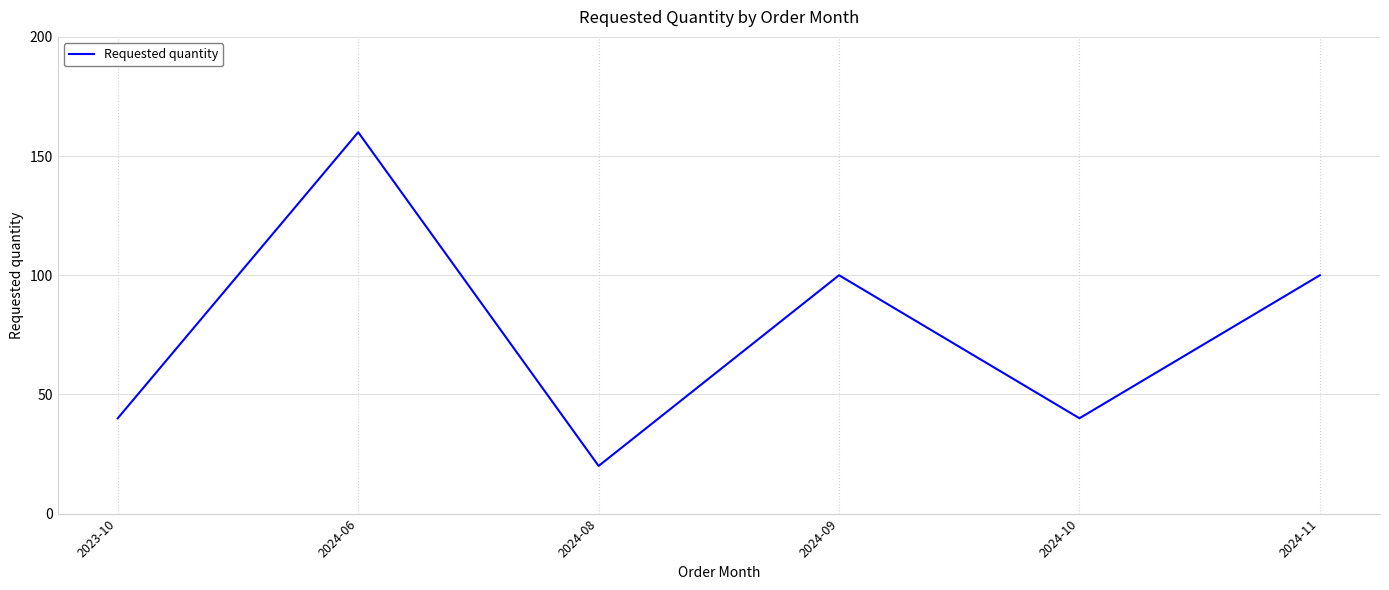

What is the ratio of the value at 2024-06 to the value at 2023-10?

4.0